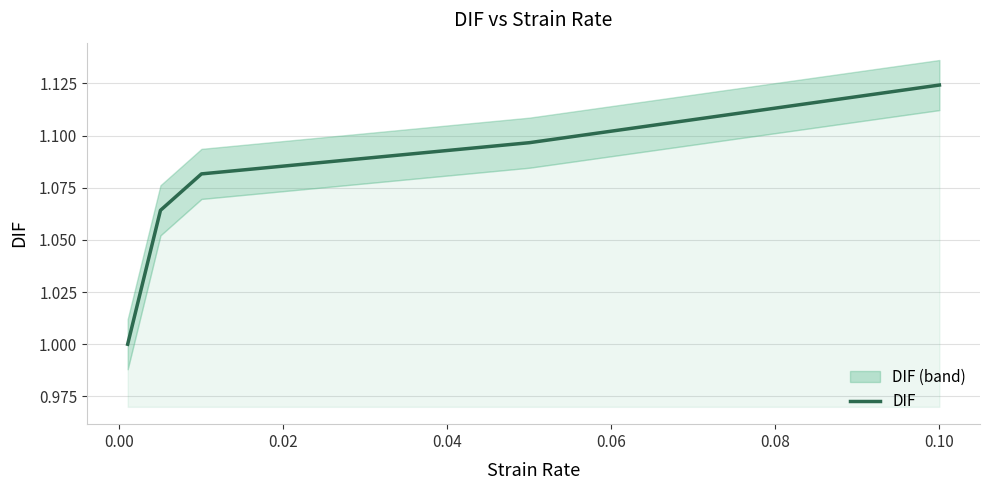

What is the difference between the maximum and minimum values?

0.1